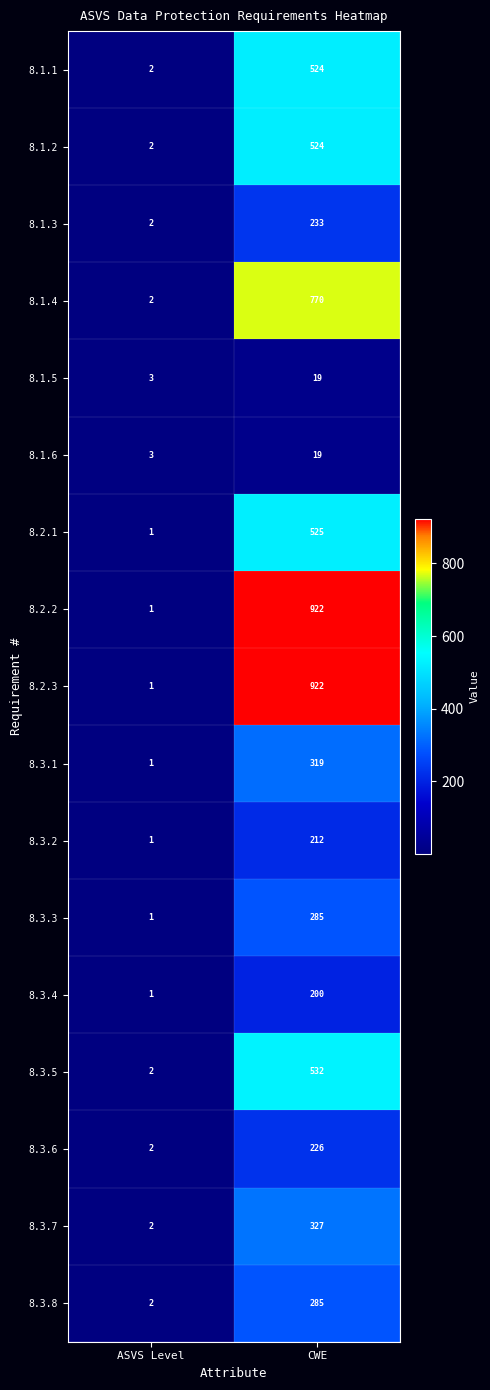

Which category has the lowest value across all series?

ASVS Level